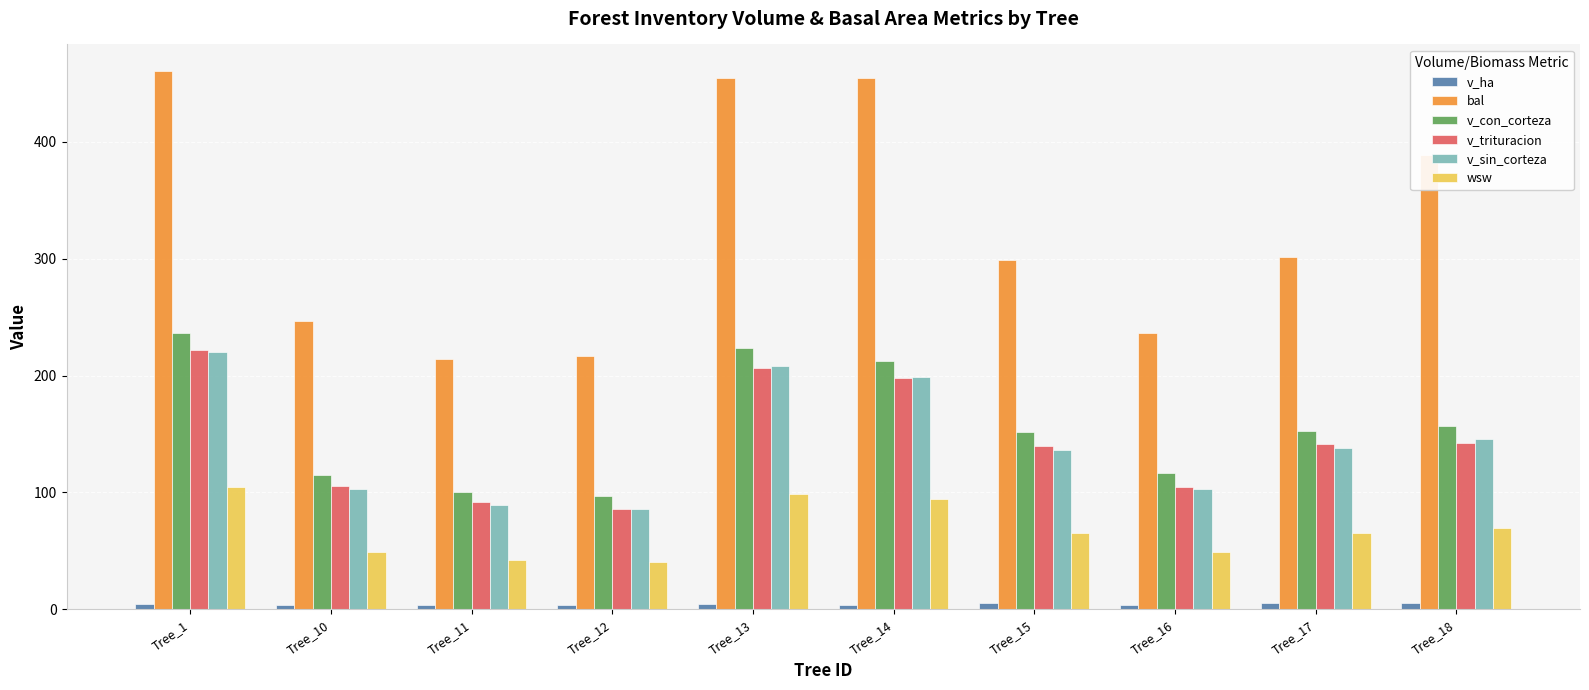

Is it true that bal equals 298.6 at Tree_15?

True